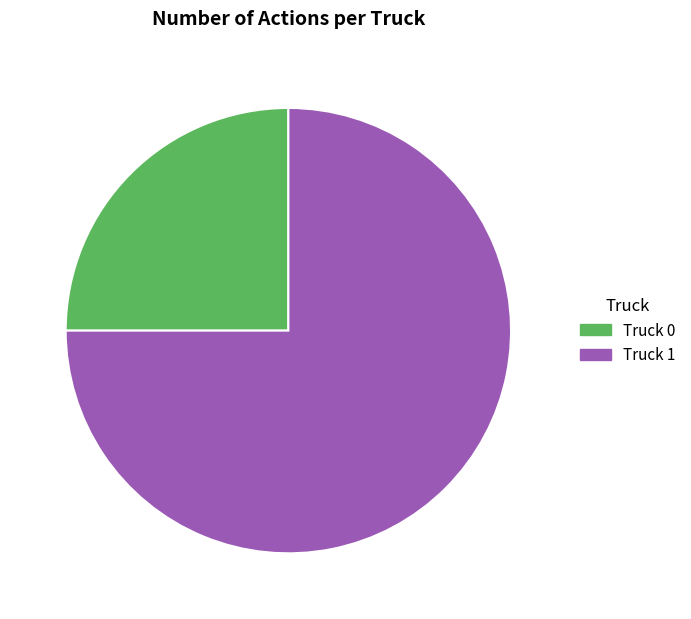

True or false: Truck 0 accounts for 17% of the total.

False